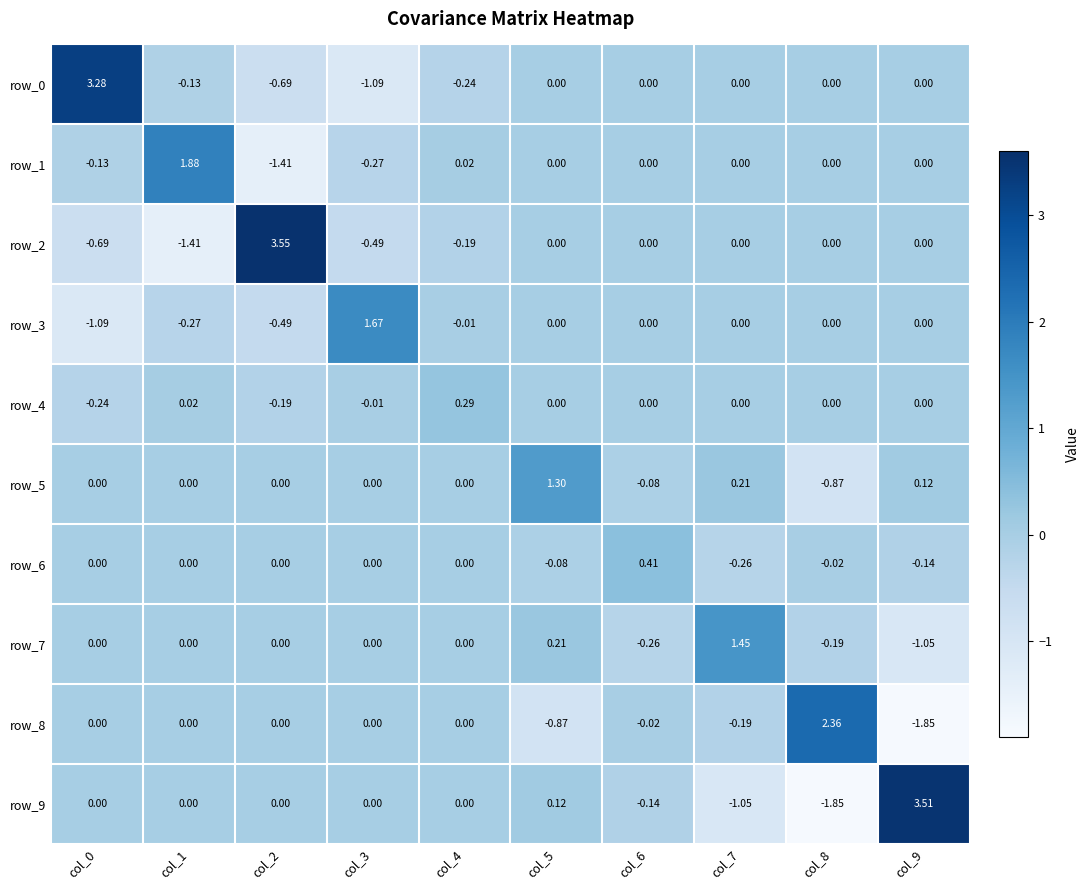

What is the greatest value displayed?

3.6